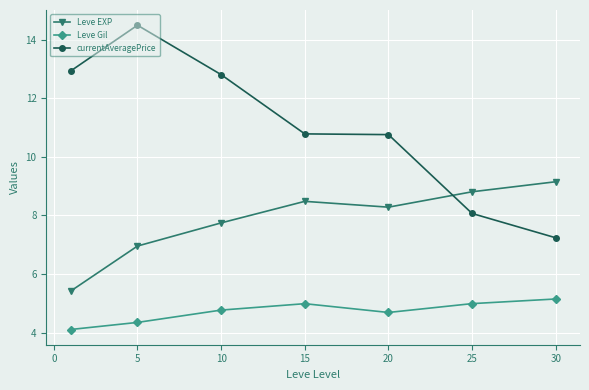

Rank the series by their maximum value, from highest to lowest.

currentAveragePrice, Leve EXP, Leve Gil